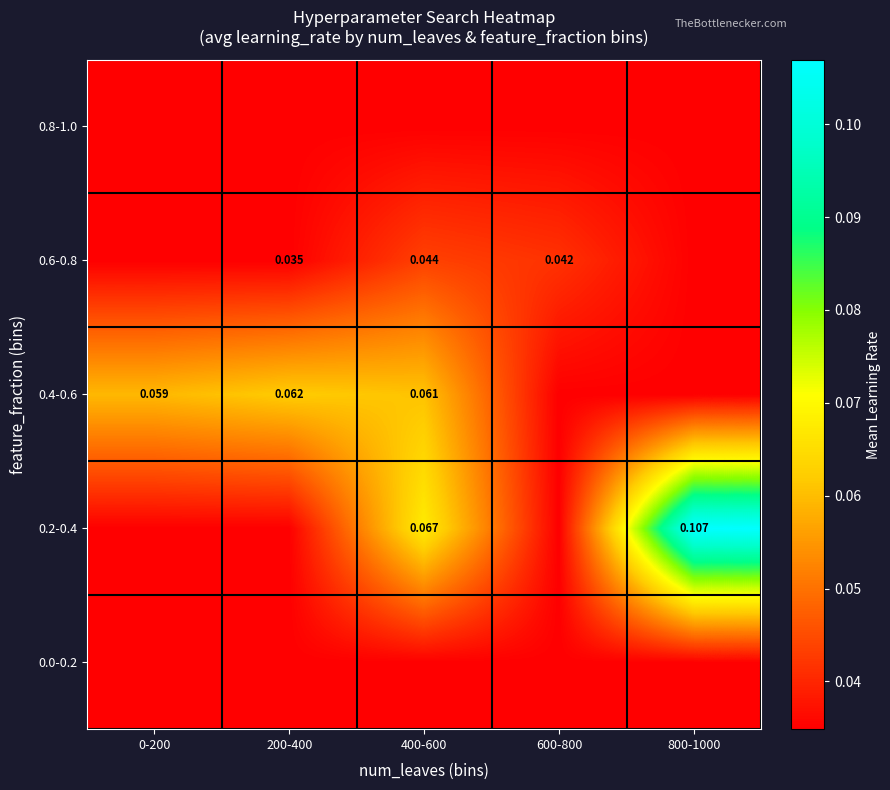

Is the value of 0.2-0.4 at 800-1000 greater than the value of 0.6-0.8 at 200-400?

Yes